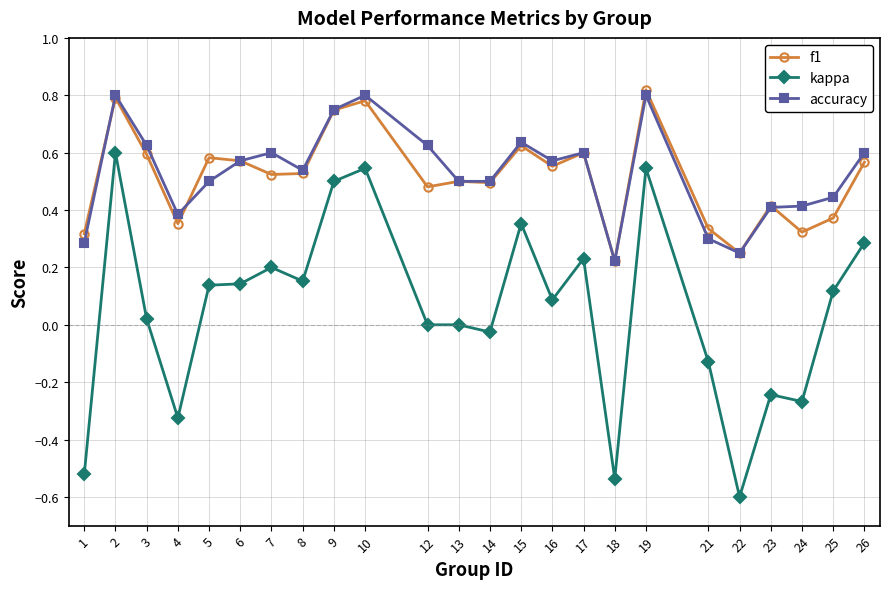

Where is the first local minimum for kappa?

4